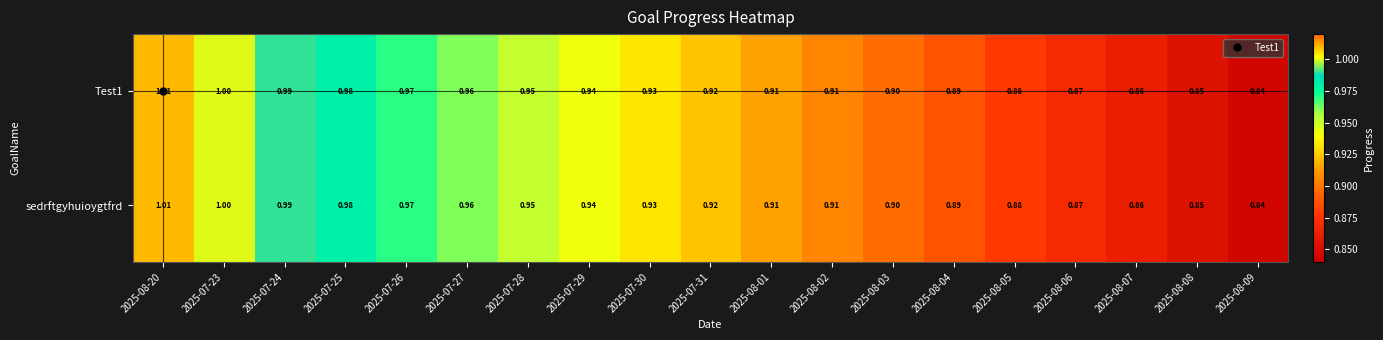

Is the value of sedrftgyhuioygtfrd at 2025-08-01 greater than the value of Test1 at 2025-08-05?

Yes